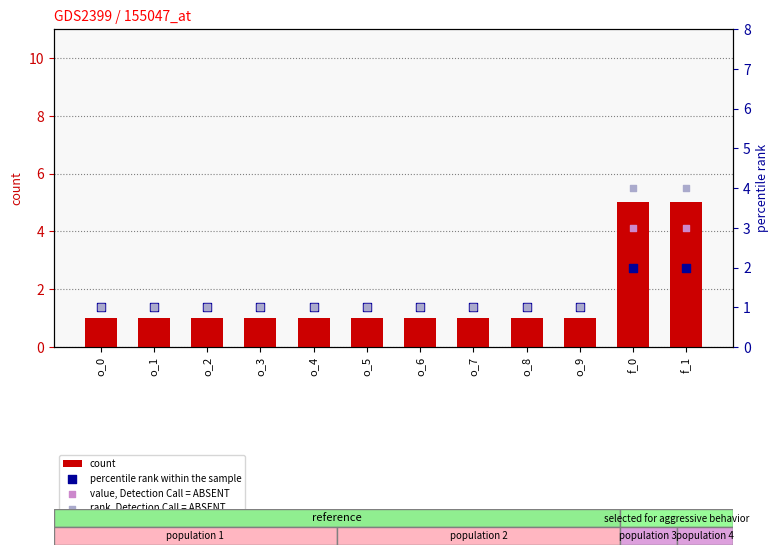

Which series reaches the maximum Y coordinate?

count